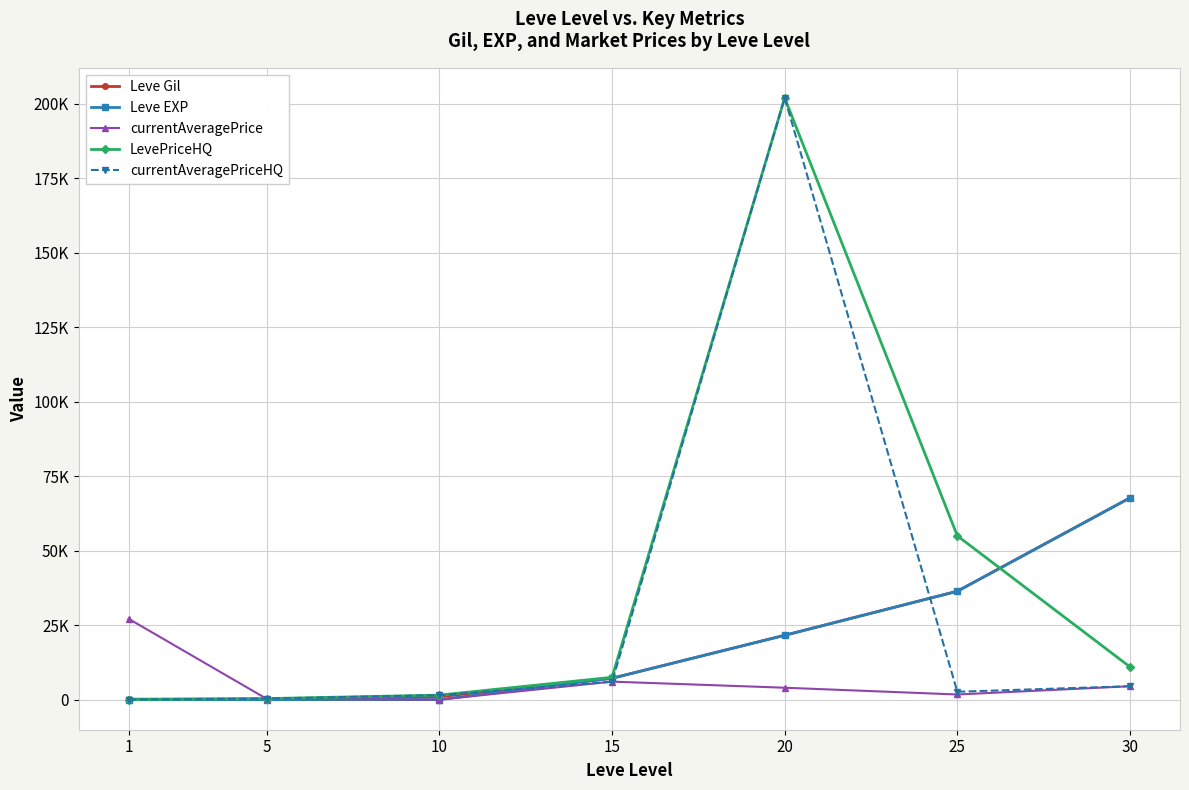

What are all the series names shown in the legend?

Leve Gil, Leve EXP, currentAveragePrice, LevePriceHQ, currentAveragePriceHQ